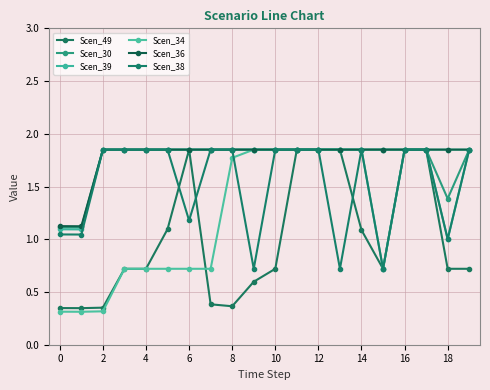

Reading left to right, extract all data points from this chart.

Scen_49: 0.3	0.3	0.4	0.7	0.7	1.1	1.8	0.4	0.4	0.6	0.7	1.8	1.8	1.8	1.1	0.7	1.8	1.8	0.7	0.7
Scen_30: 1.1	1.1	1.8	1.8	1.8	1.8	1.8	1.8	1.8	1.8	1.8	1.8	1.8	1.8	1.8	1.8	1.8	1.8	1.4	1.8
Scen_39: 1.1	1.1	1.8	1.8	1.8	1.8	1.8	1.8	1.8	1.8	1.8	1.8	1.8	1.8	1.8	0.7	1.8	1.8	1.0	1.8
Scen_34: 0.3	0.3	0.3	0.7	0.7	0.7	0.7	0.7	1.8	1.8	1.8	1.8	1.8	1.8	1.8	1.8	1.8	1.8	1.8	1.8
Scen_36: 1.1	1.1	1.8	1.8	1.8	1.8	1.8	1.8	1.8	1.8	1.8	1.8	1.8	1.8	1.8	1.8	1.8	1.8	1.8	1.8
Scen_38: 1.0	1.0	1.8	1.8	1.8	1.8	1.2	1.8	1.8	0.7	1.8	1.8	1.8	0.7	1.8	0.7	1.8	1.8	1.0	1.8